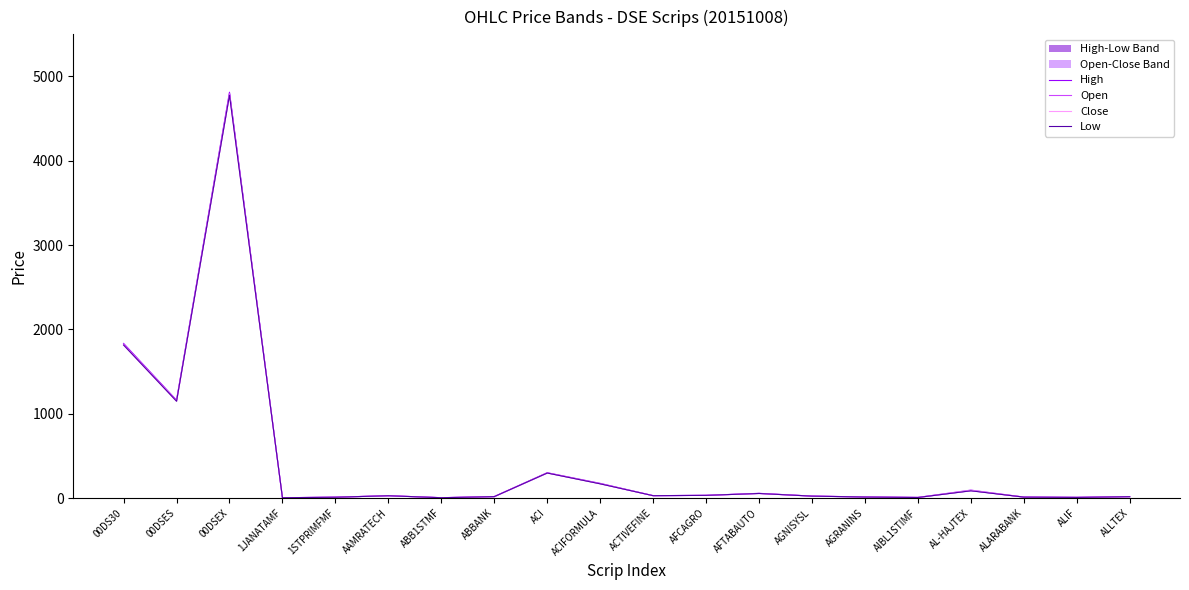

Where does the Open series first go above 28?

00DS30